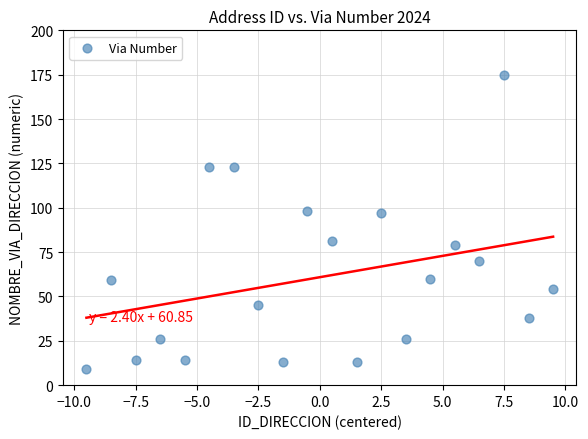

What is the range of Y values (max minus min)?

166